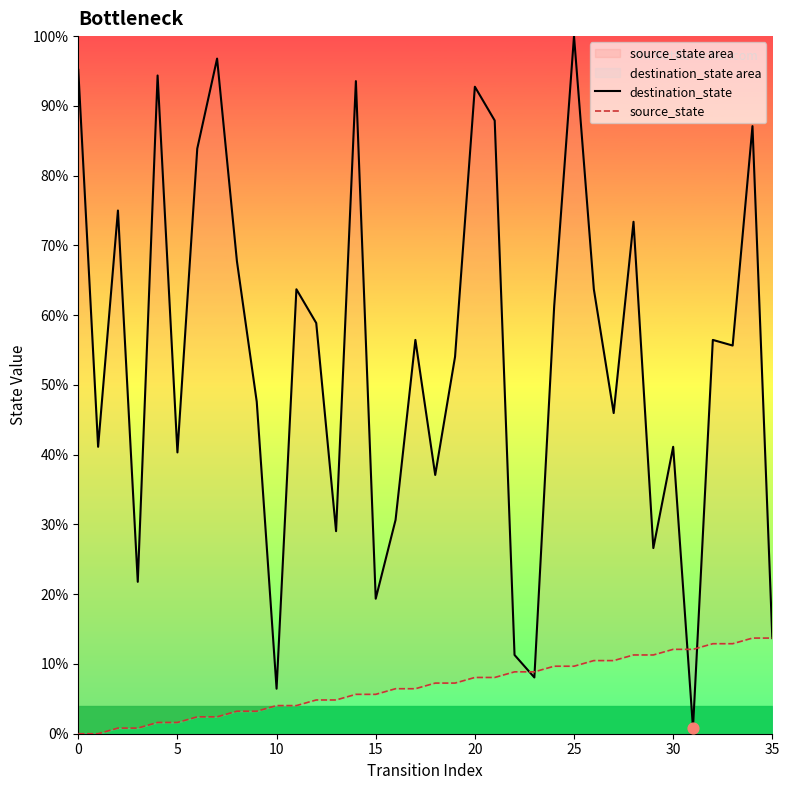

Which series reaches the minimum Y coordinate?

source_state